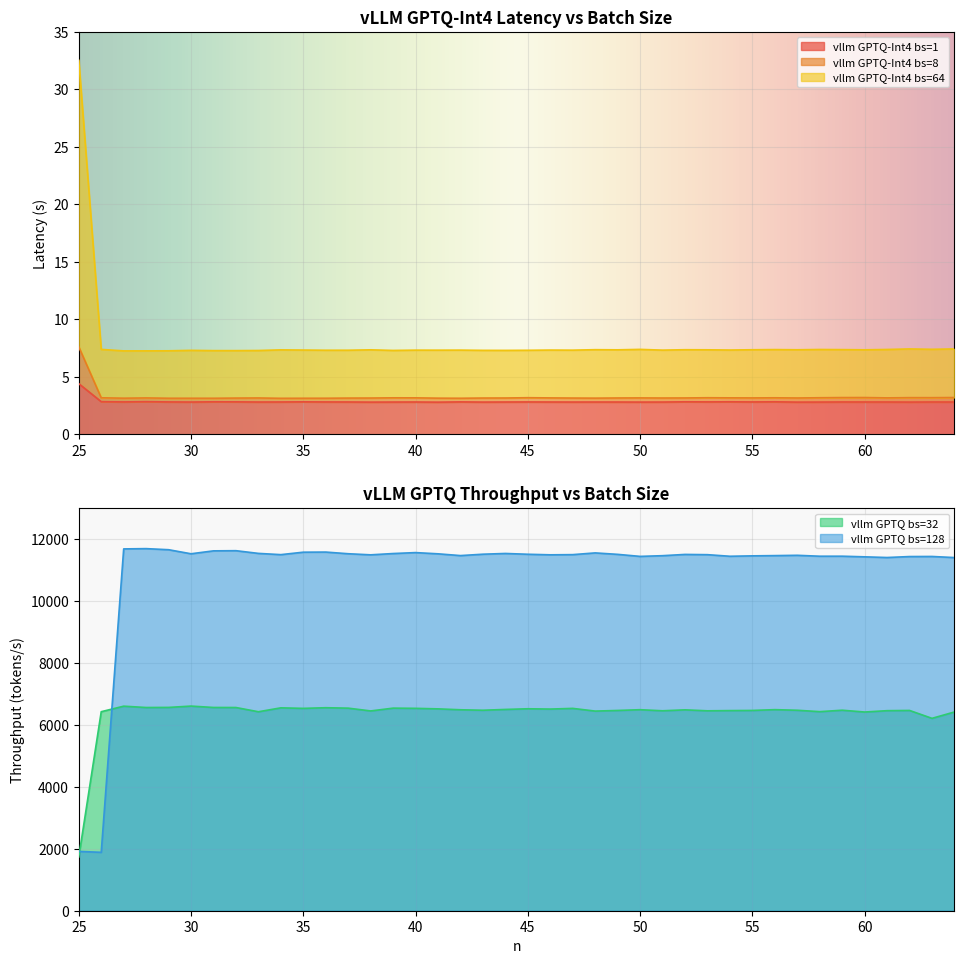

Where is the first local minimum for vllm GPTQ-Int4 bs=1?

27